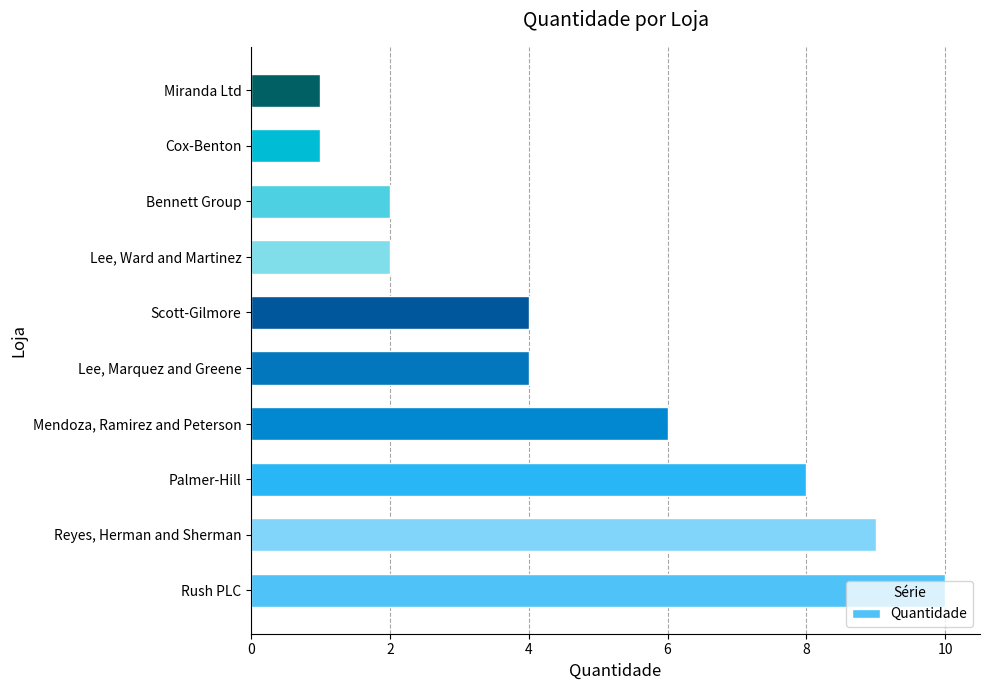

What is the change in value from Palmer-Hill to Lee, Marquez and Greene?

-4